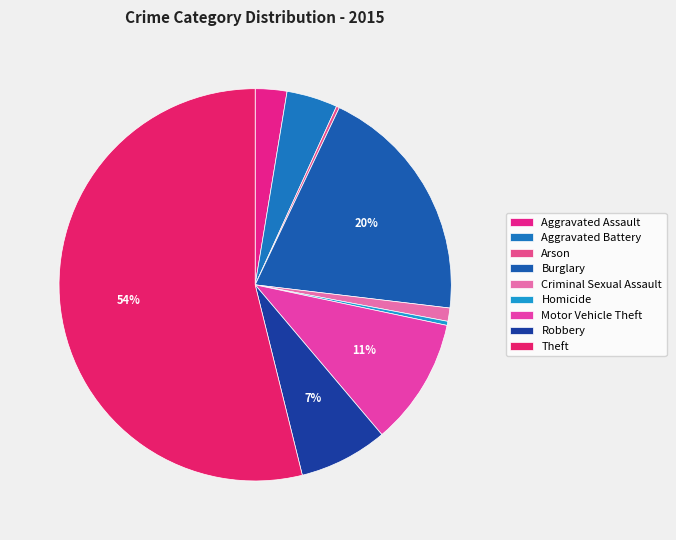

Combined, what portion of the pie is Robbery and Homicide?

7.6%